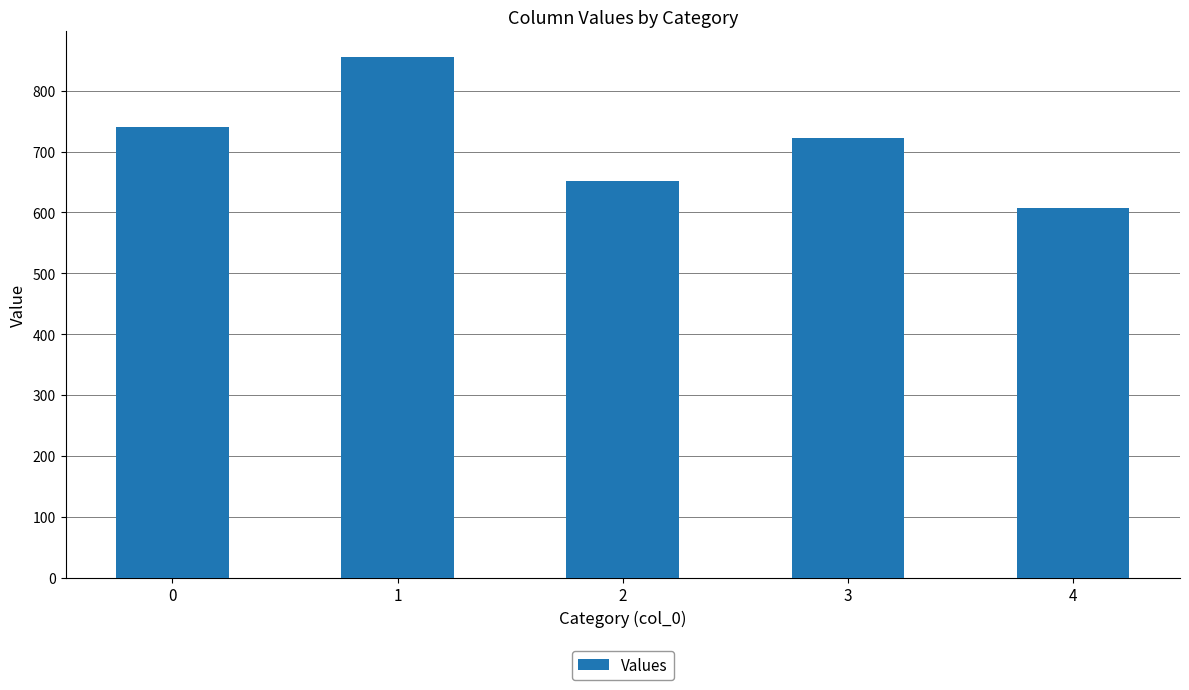

Which label corresponds to the largest value in the chart?

1